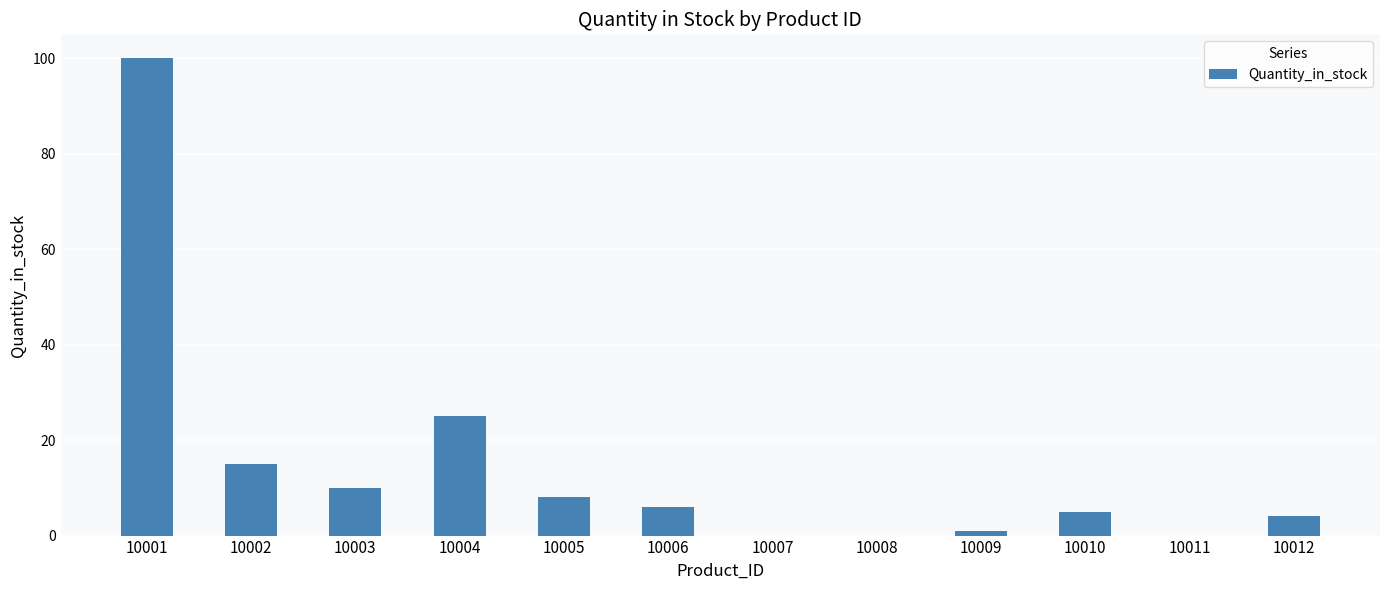

True or false: the data shows 0 at 10008.

True